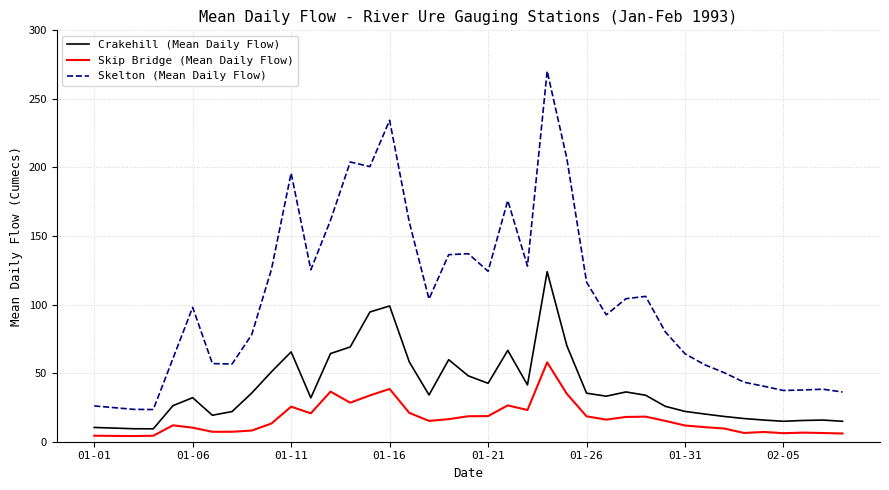

Rank the series by their average value, from highest to lowest.

Skelton (Mean Daily Flow), Crakehill (Mean Daily Flow), Skip Bridge (Mean Daily Flow)